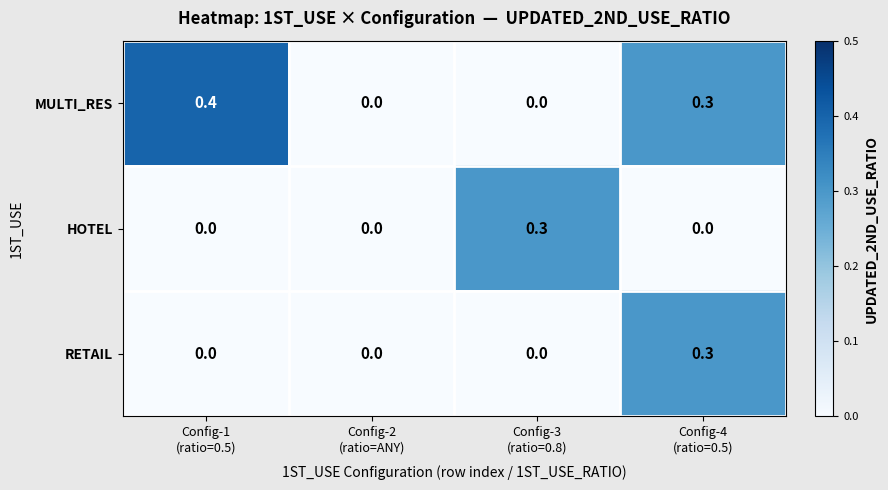

At which category does the chart reach its peak across all series?

Config-1
(ratio=0.5)